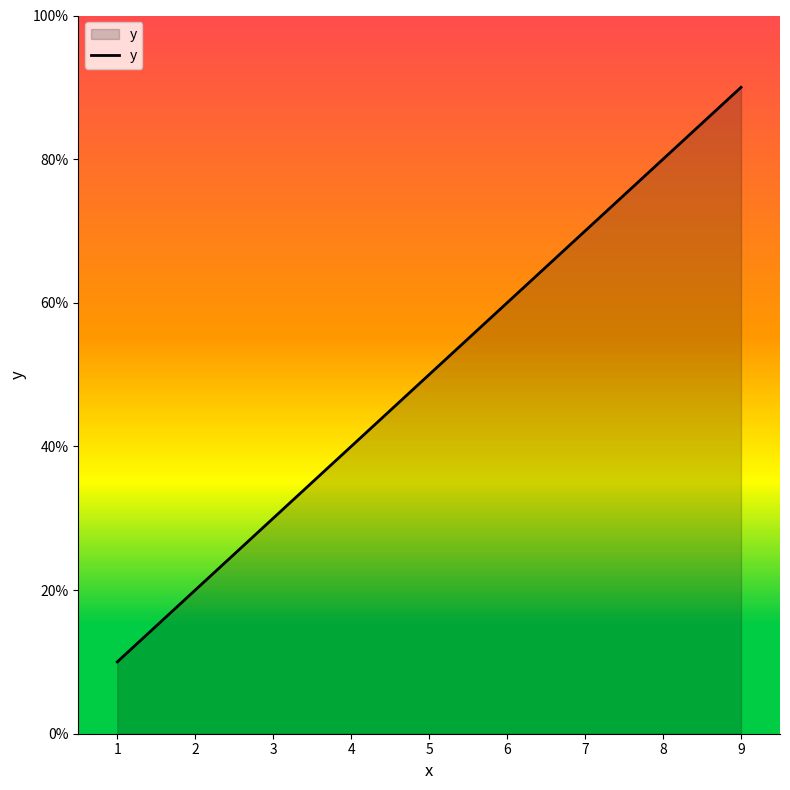

Approximately how many times larger is the value at 9 compared to 7?

1.3